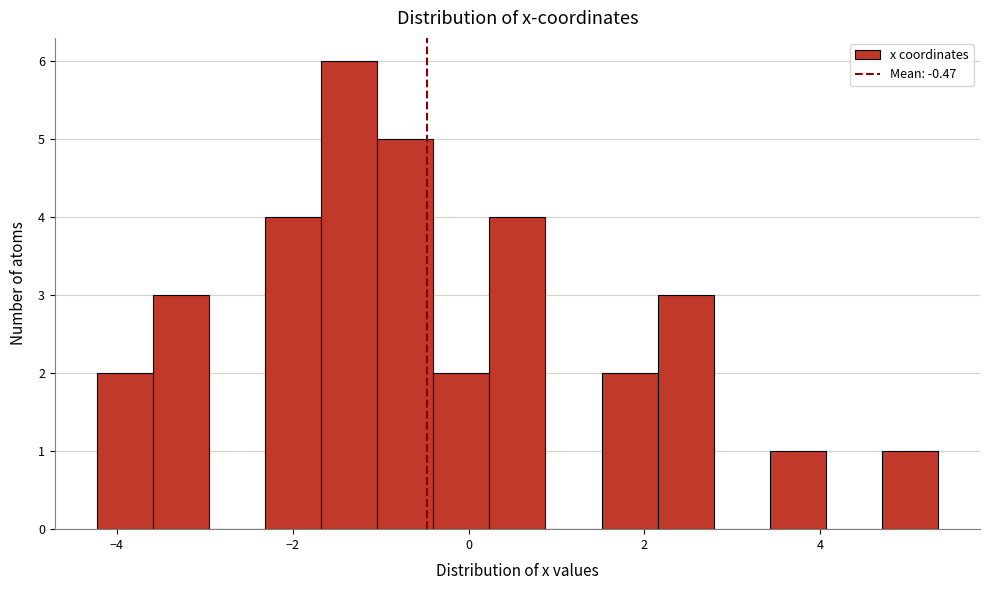

Around what value on the x-axis is the tallest bar? Give the approximate position of its centre, as read against the axis.

-1.4